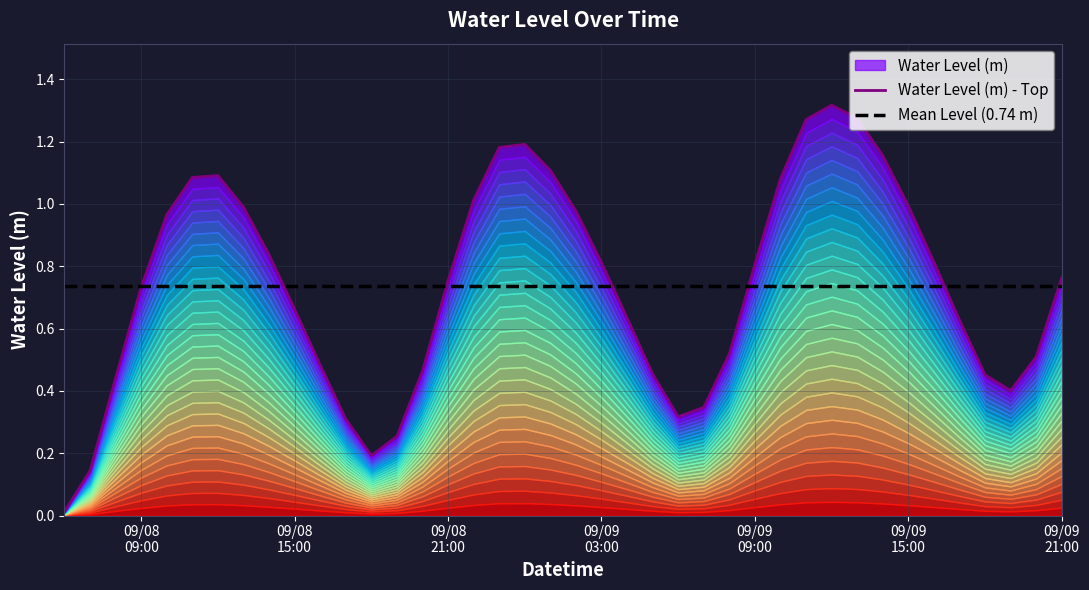

The value at 2025-09-08 19:00:00 is 0.2. True or false?

False